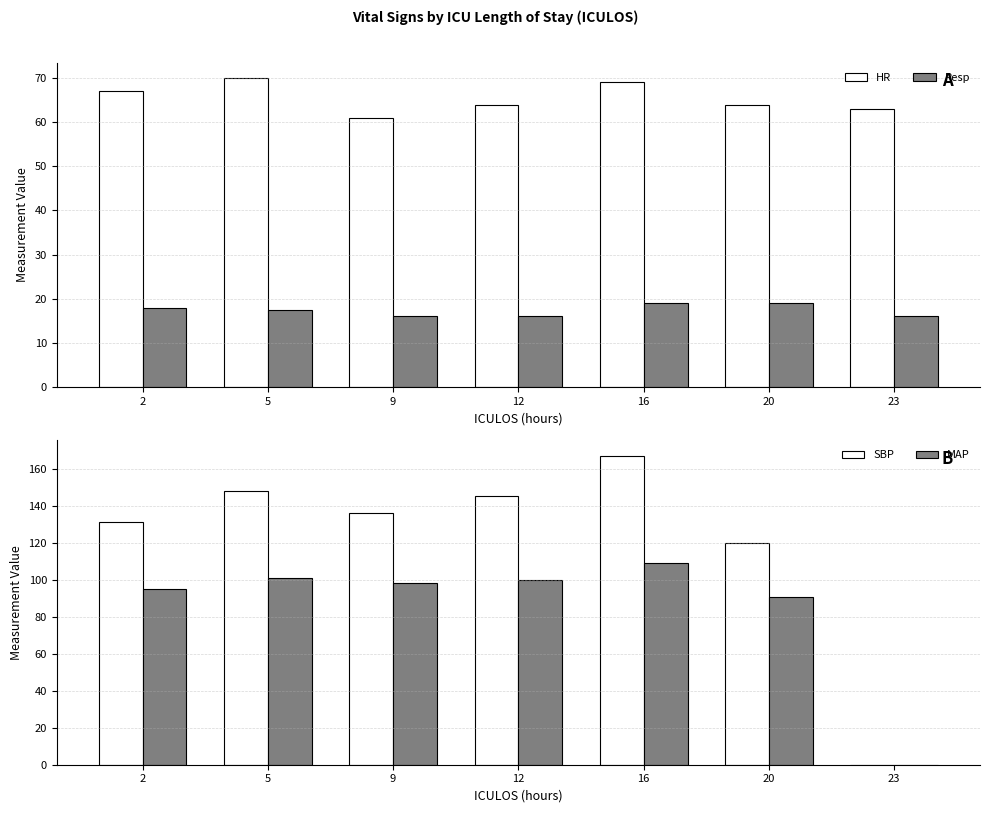

Which category has the highest value in the SBP series?

16